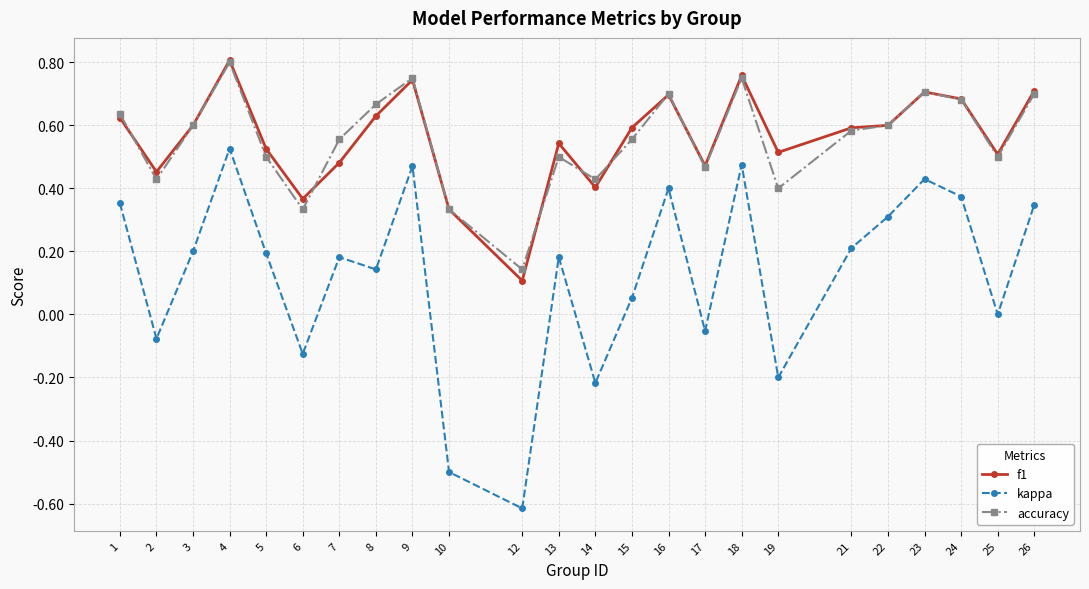

True or false: accuracy has a value of 0.3 at 10.

True